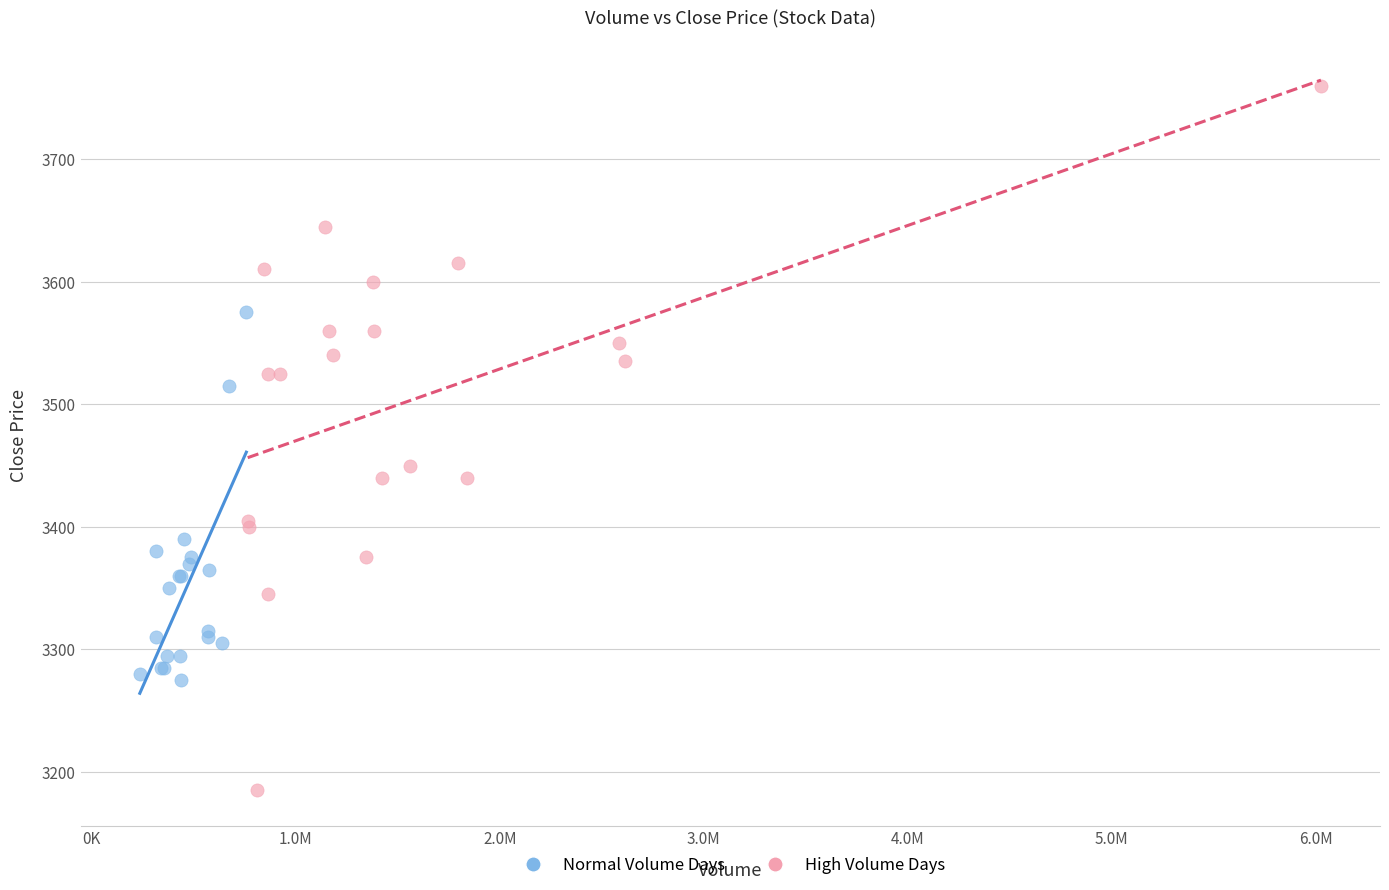

Which series contains the highest Y value?

High Volume Days